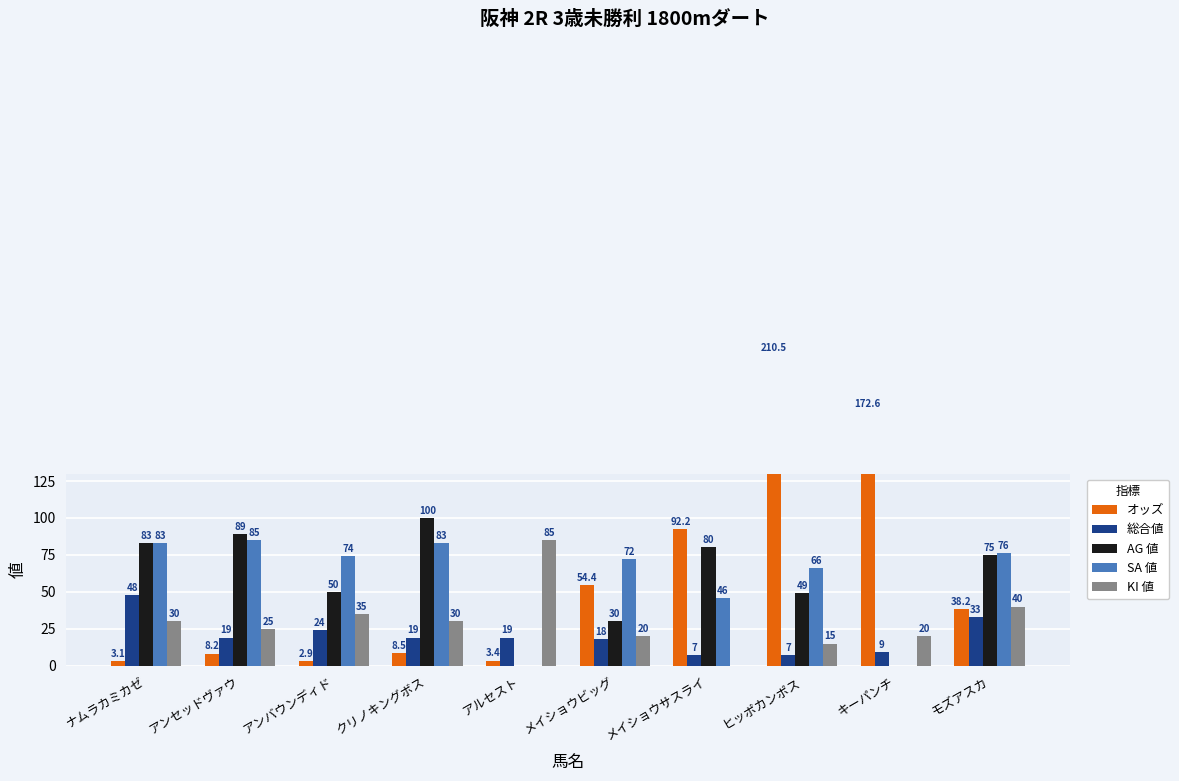

Reading left to right, list all the values displayed in this chart.

オッズ: ナムラカミカゼ=3.1	アンセッドヴァウ=8.2	アンバウンディド=2.9	クリノキングボス=8.5	アルセスト=3.4	メイショウビッグ=54.4	メイショウサスライ=92.2	ヒッポカンポス=210.5	キーパンチ=172.6	モズアスカ=38.2
総合値: ナムラカミカゼ=48.0	アンセッドヴァウ=19.0	アンバウンディド=24.0	クリノキングボス=19.0	アルセスト=19.0	メイショウビッグ=18.0	メイショウサスライ=7.0	ヒッポカンポス=7.0	キーパンチ=9.0	モズアスカ=33.0
AG 値: ナムラカミカゼ=83.0	アンセッドヴァウ=89.0	アンバウンディド=50.0	クリノキングボス=100.0	アルセスト=0.0	メイショウビッグ=30.0	メイショウサスライ=80.0	ヒッポカンポス=49.0	キーパンチ=0.0	モズアスカ=75.0
SA 値: ナムラカミカゼ=83.0	アンセッドヴァウ=85.0	アンバウンディド=74.0	クリノキングボス=83.0	アルセスト=0.0	メイショウビッグ=72.0	メイショウサスライ=46.0	ヒッポカンポス=66.0	キーパンチ=0.0	モズアスカ=76.0
KI 値: ナムラカミカゼ=30.0	アンセッドヴァウ=25.0	アンバウンディド=35.0	クリノキングボス=30.0	アルセスト=85.0	メイショウビッグ=20.0	メイショウサスライ=0.0	ヒッポカンポス=15.0	キーパンチ=20.0	モズアスカ=40.0